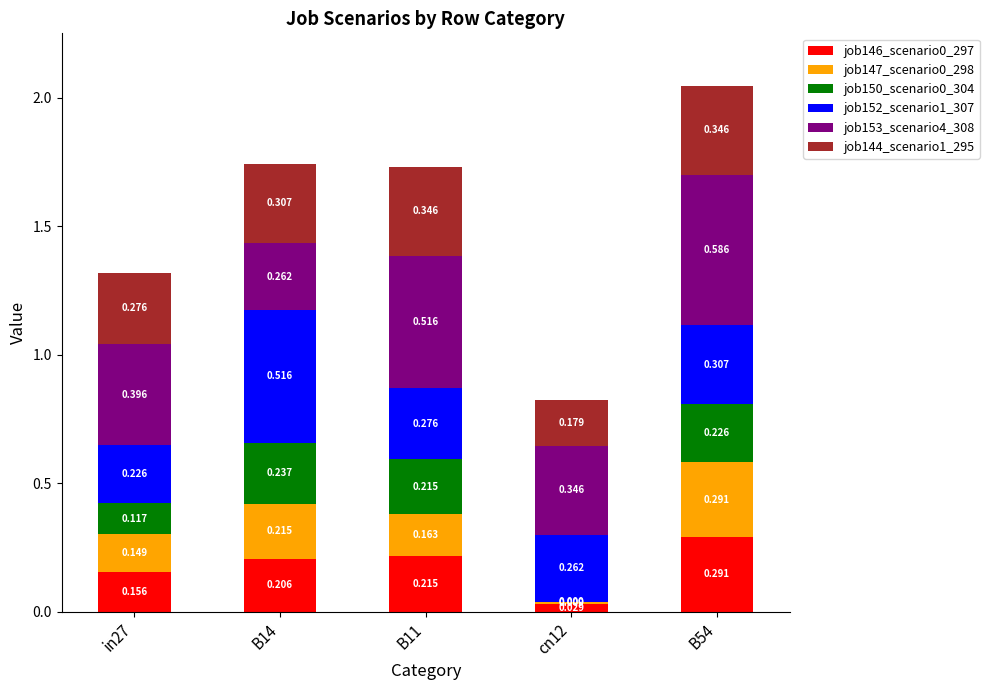

The value of job147_scenario0_298 at in27 is 0.1. True or false?

True